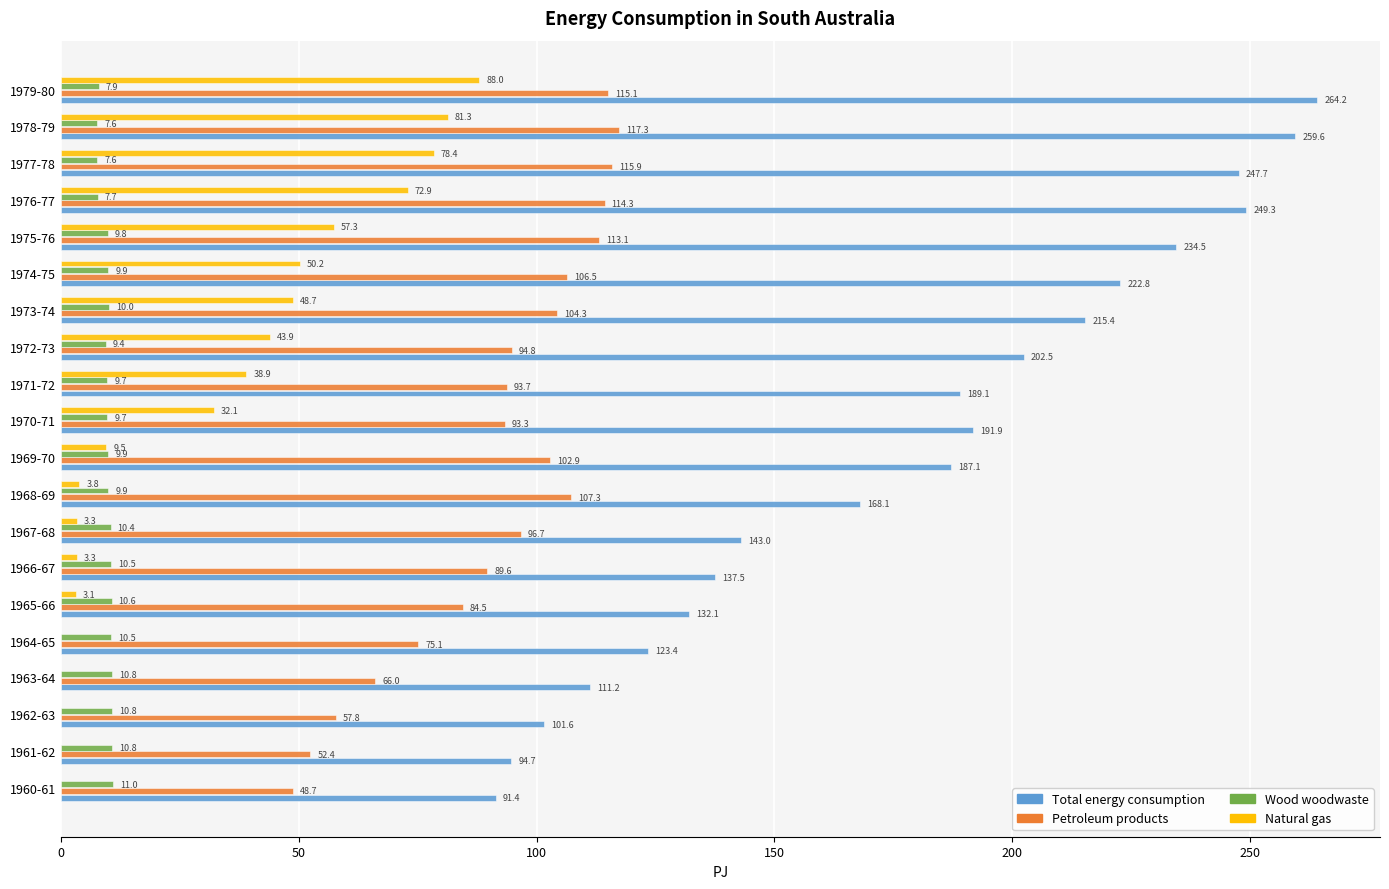

True or false: Natural gas has a value of 31.7 at 1975-76.

False